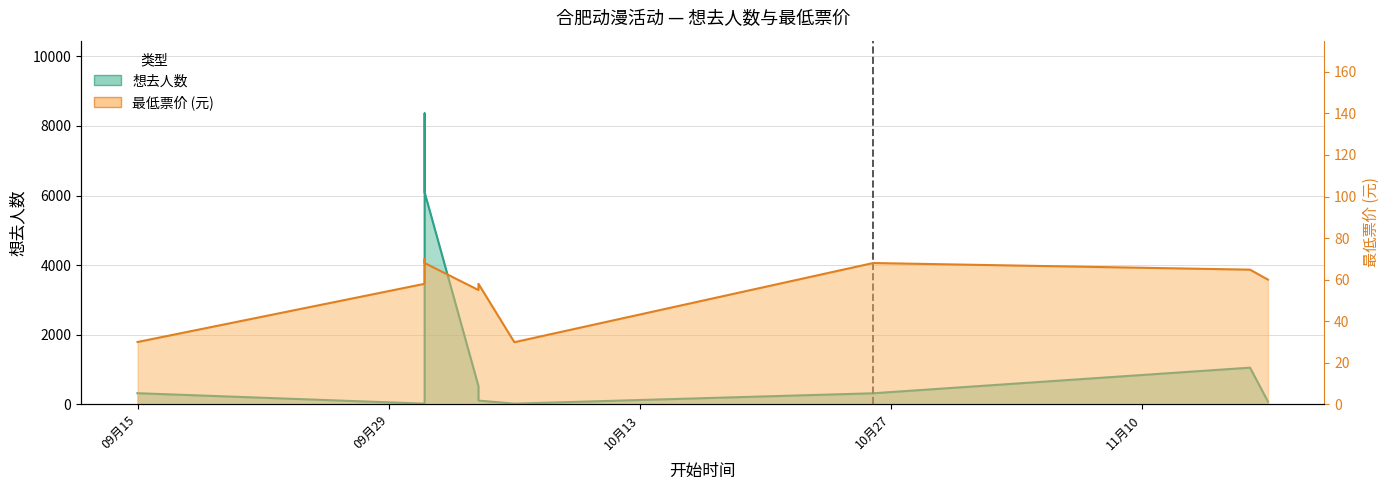

What is the highest value of the 最低票价 series?

70.0